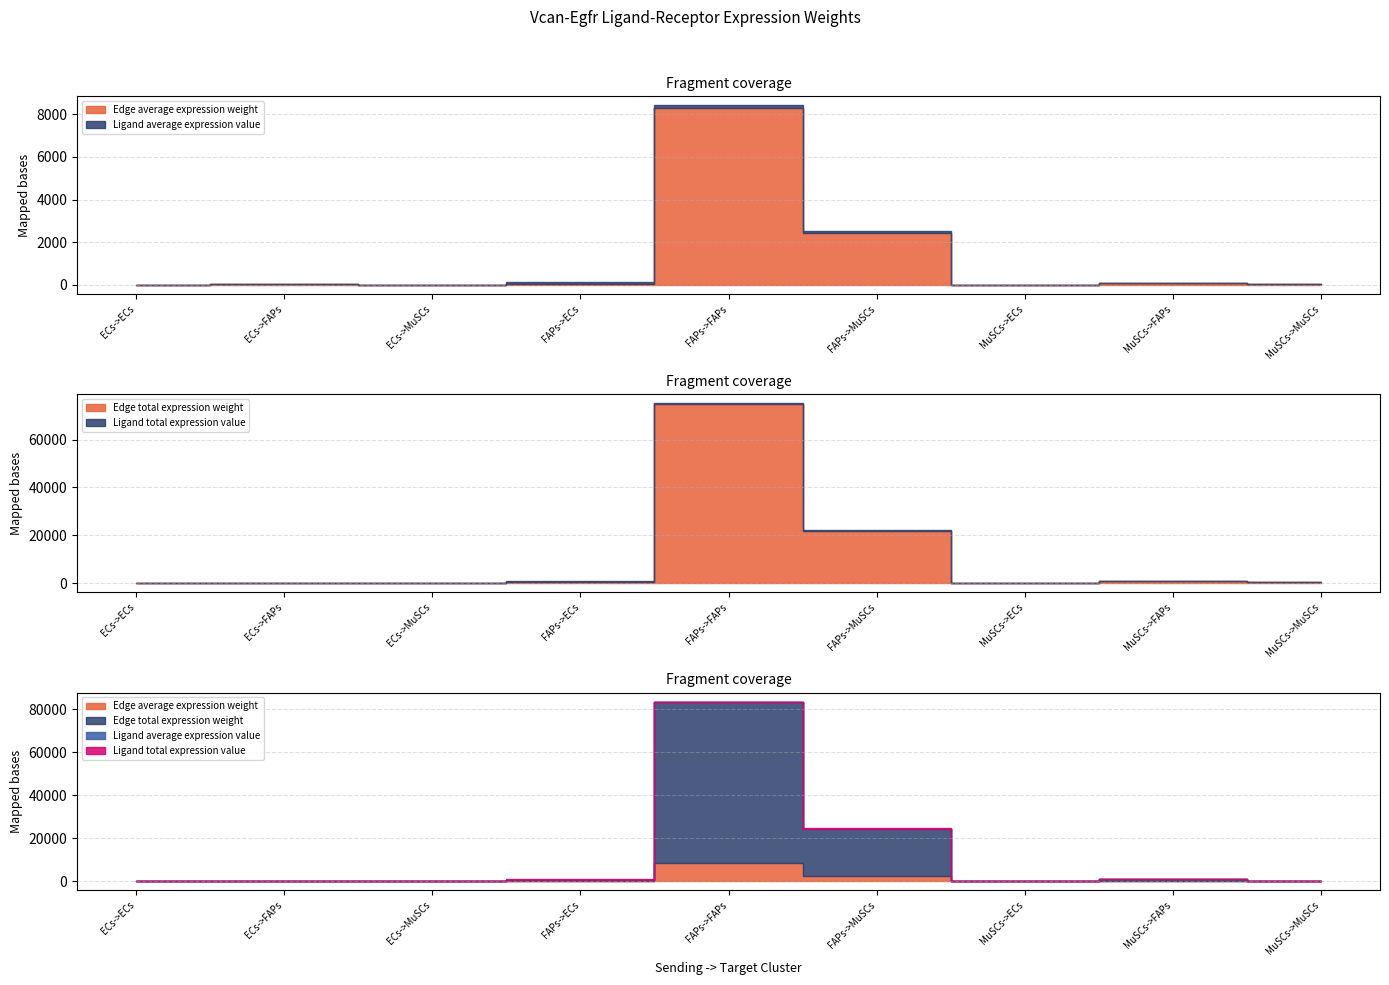

Between ECs->ECs and ECs->MuSCs, which series saw the biggest shift?

Edge total expression weight